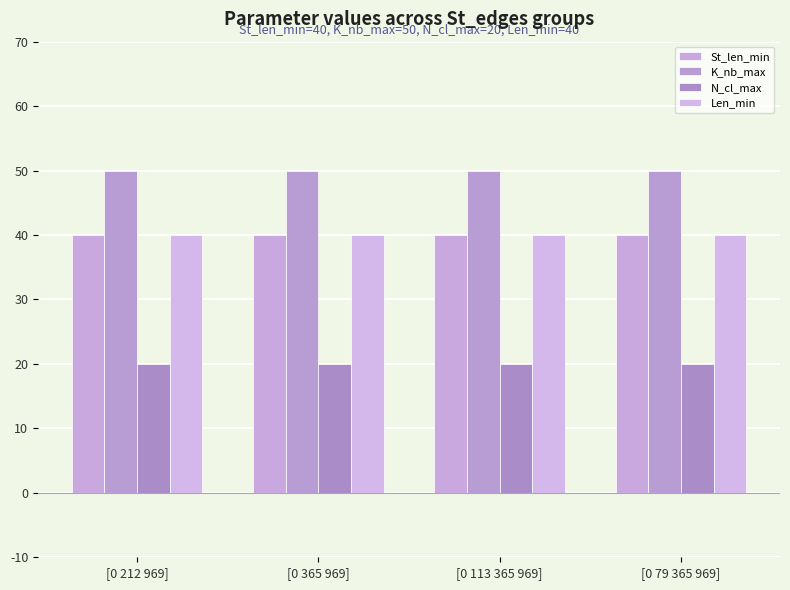

At how many categories does at least one series exceed 45?

4